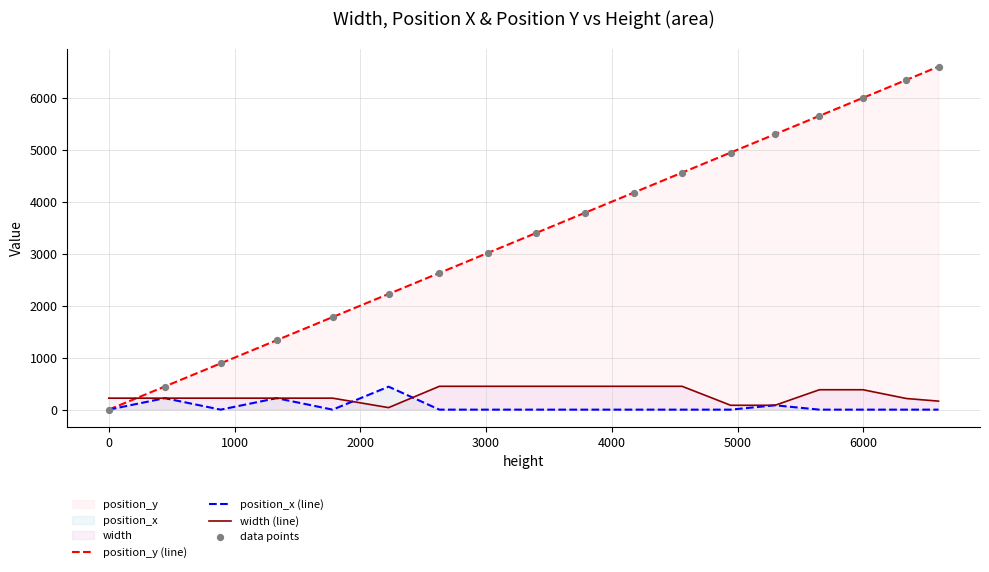

Which series has the widest spread of values?

position_y (line)